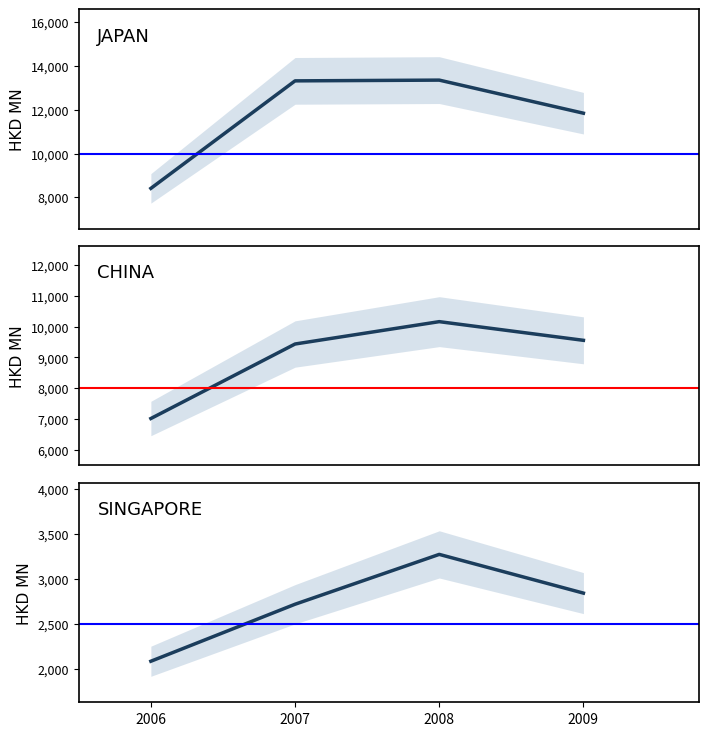

Does the chart display data point markers on the line(s)?

No